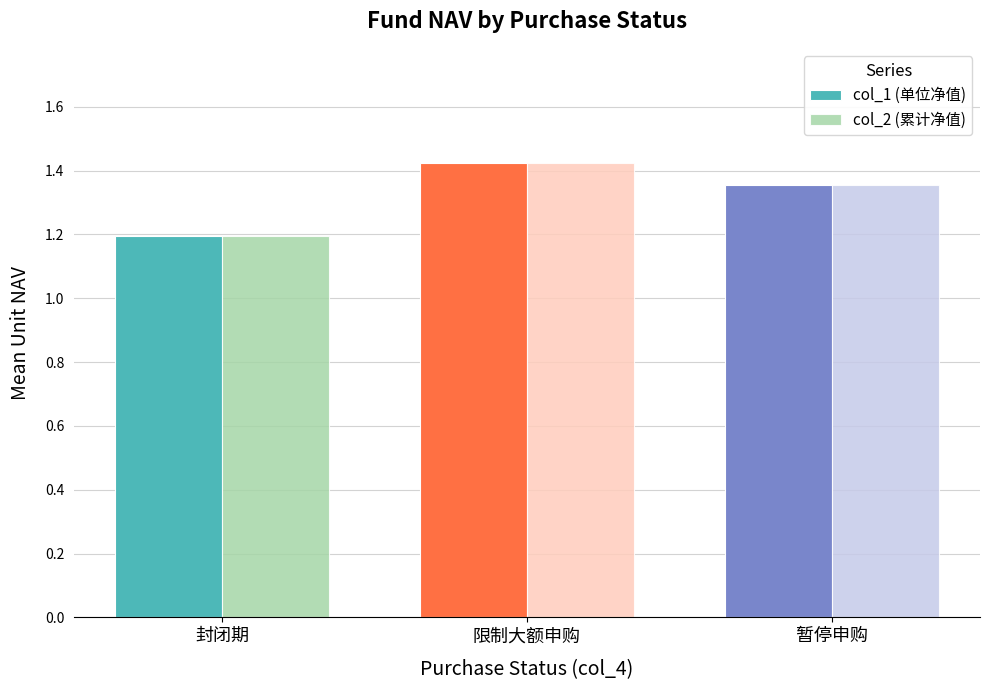

How many bars are there in each group?

2